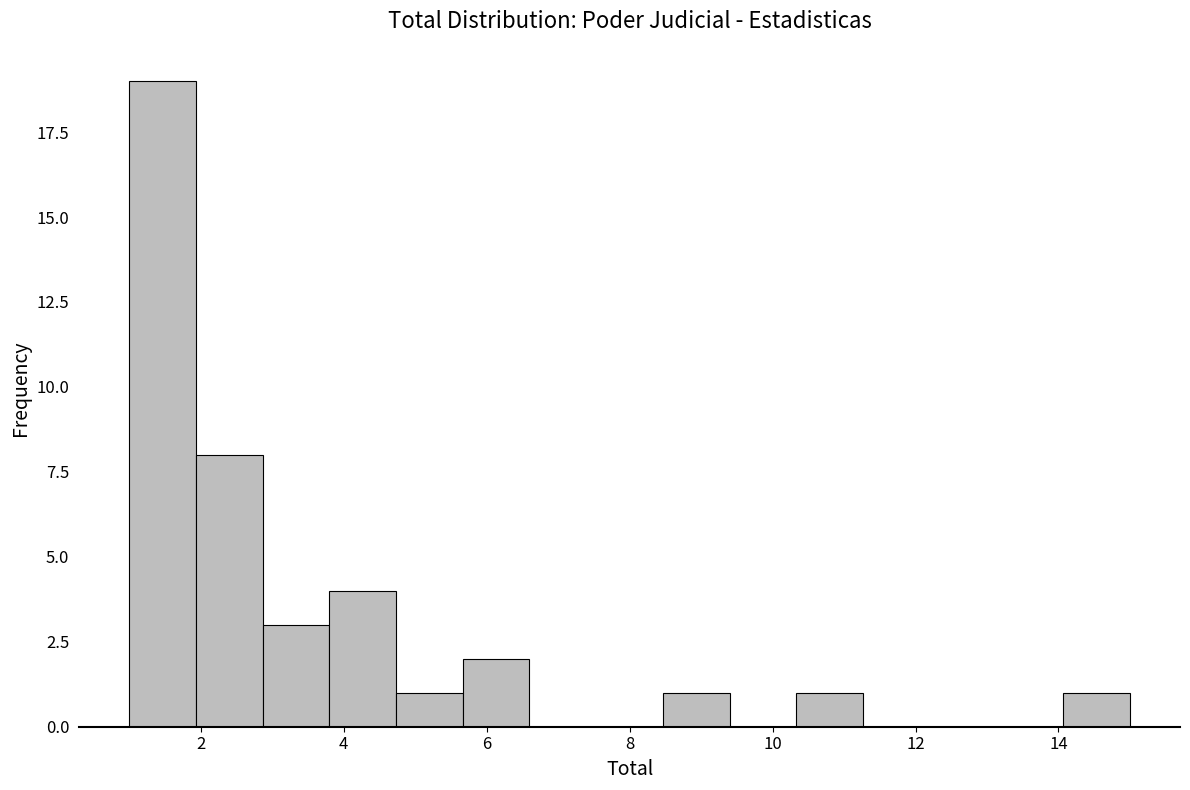

What is the height of the bar covering 5.6 to 6.6 on the x-axis? Neither the bar edges nor the heights are printed on the chart, so give them approximately, as read against the axes.

2